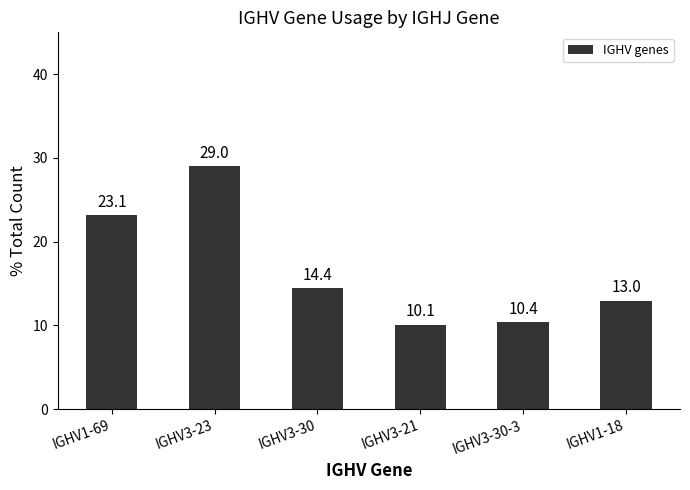

Count the number of data series in this chart.

1